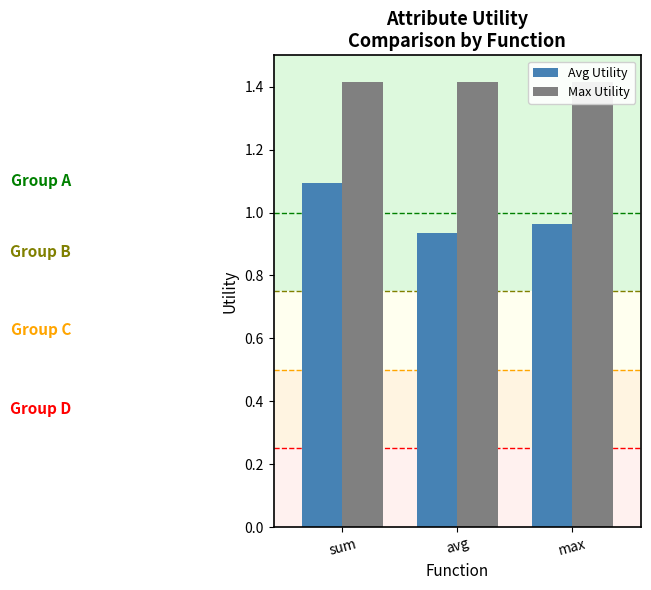

The value of Max Utility at sum is 1.4. True or false?

True